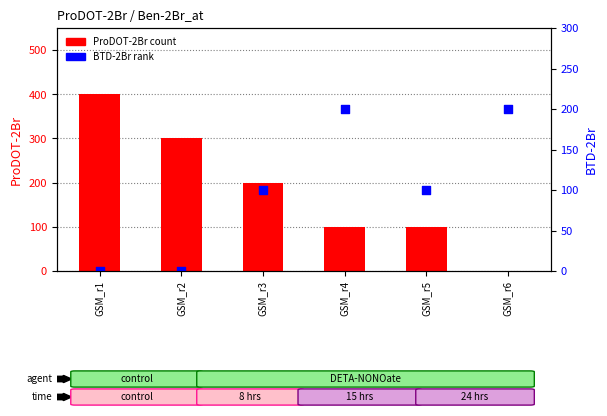

At how many categories does at least one series exceed 30?

6